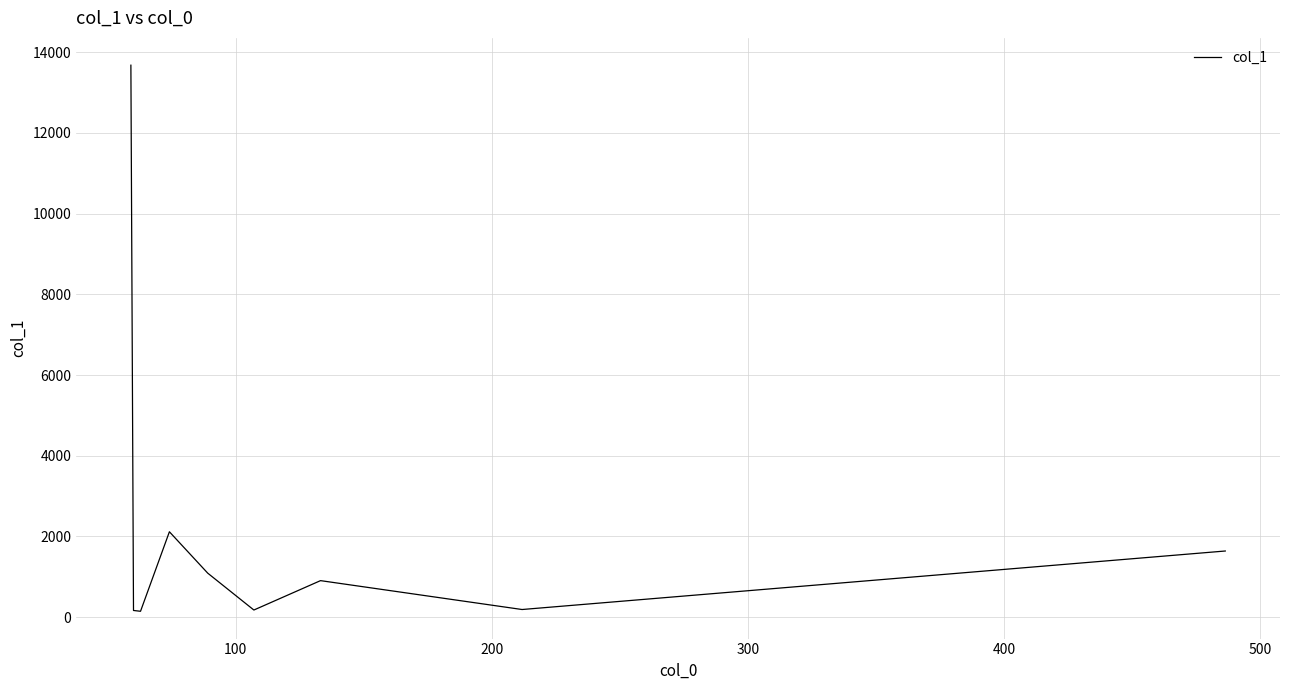

What is the maximum value shown in the chart?

13679.2